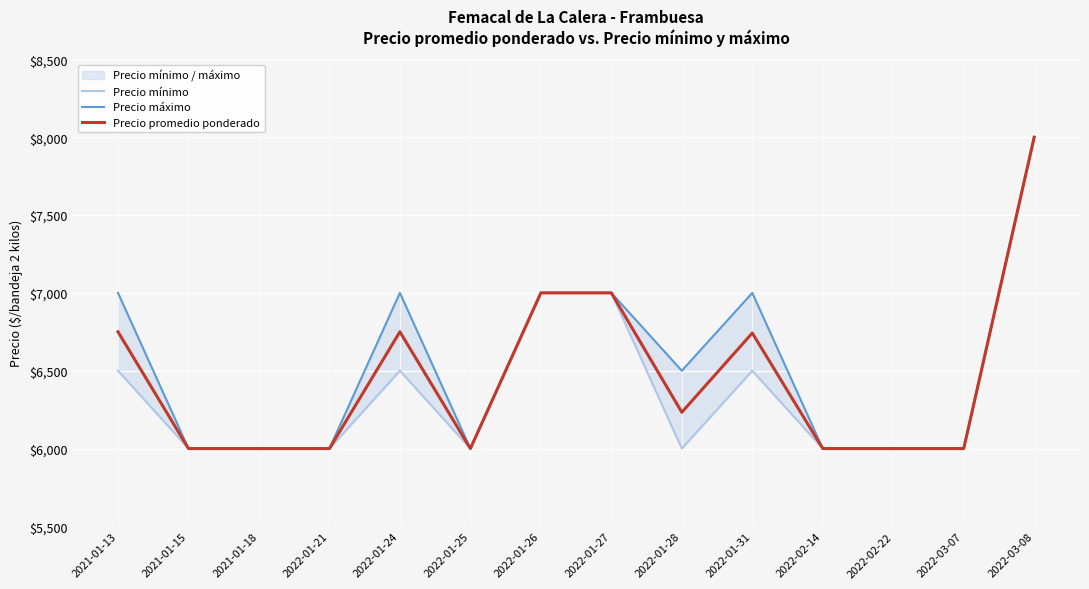

Reading left to right, what are all the values shown in this chart?

Precio mínimo: 6500	6000	6000	6000	6500	6000	7000	7000	6000	6500	6000	6000	6000	8000
Precio máximo: 7000	6000	6000	6000	7000	6000	7000	7000	6500	7000	6000	6000	6000	8000
Precio promedio ponderado: 6750	6000	6000	6000	6750	6000	7000	7000	6233	6742	6000	6000	6000	8000